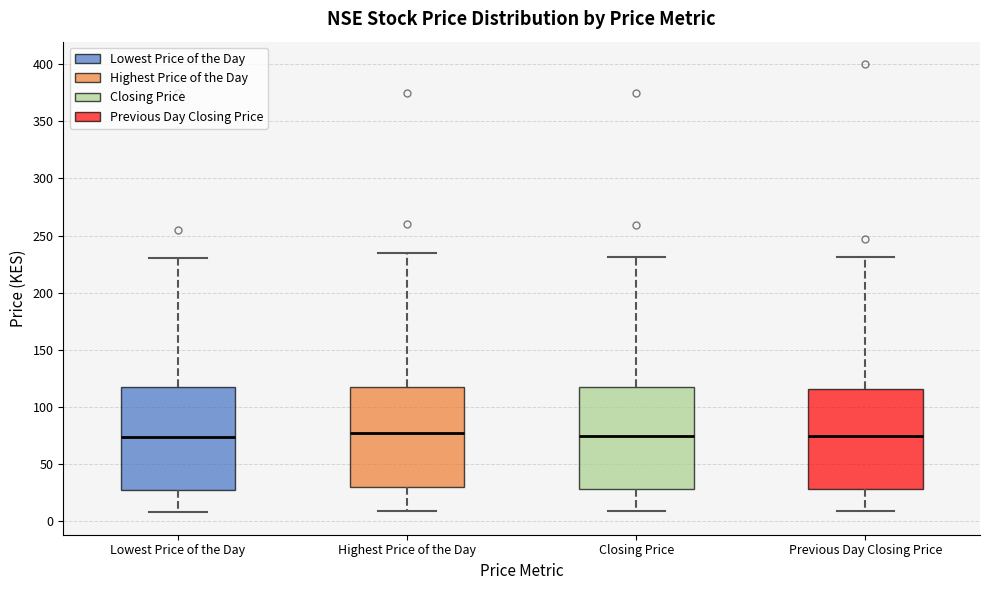

Reading left to right, transcribe this box plot: for each box, give where its median line is, the range the box spans, and where its two whiskers end, as read against the y-axis. The values are not printed on the chart, so give them approximately, as read against the axis.

Lowest Price of the Day: median 75, box 30 to 120, whiskers 10 to 230
Highest Price of the Day: median 75, box 30 to 120, whiskers 10 to 235
Closing Price: median 75, box 30 to 120, whiskers 10 to 230
Previous Day Closing Price: median 75, box 30 to 115, whiskers 10 to 230